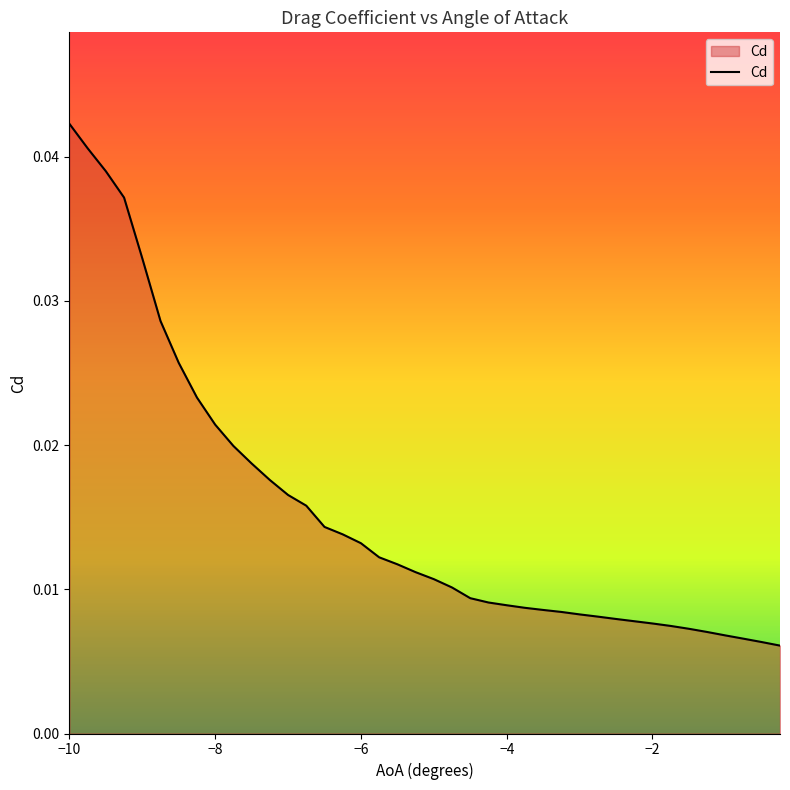

Which label corresponds to the largest value in the chart?

−10